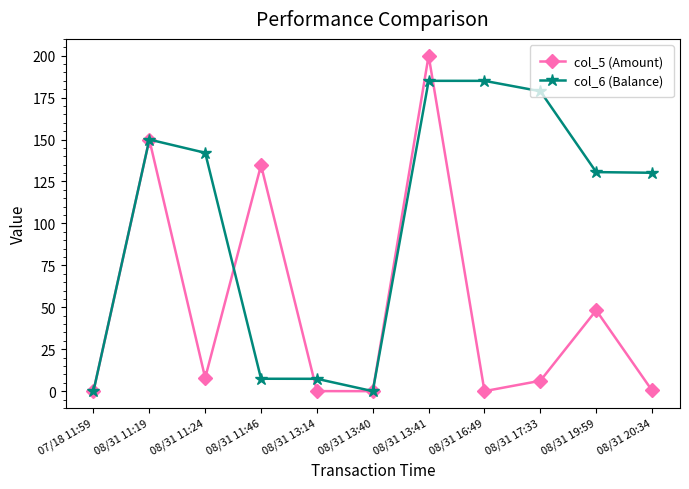

What is the label of the 4th point from the right?

08/31 16:49